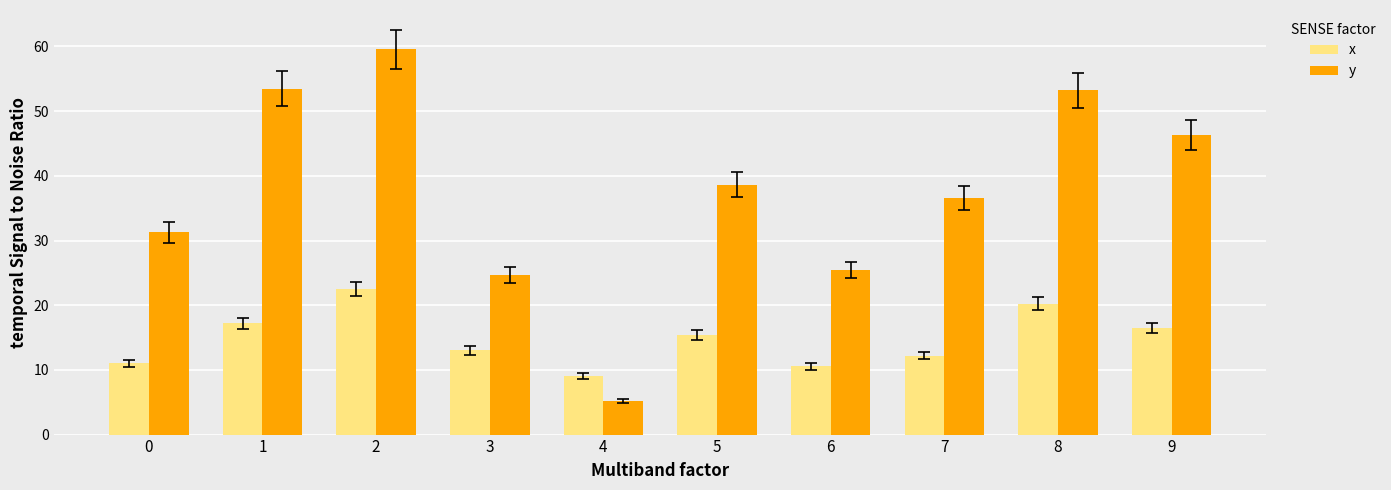

What is the difference between the maximum and minimum values in the y series?

54.4